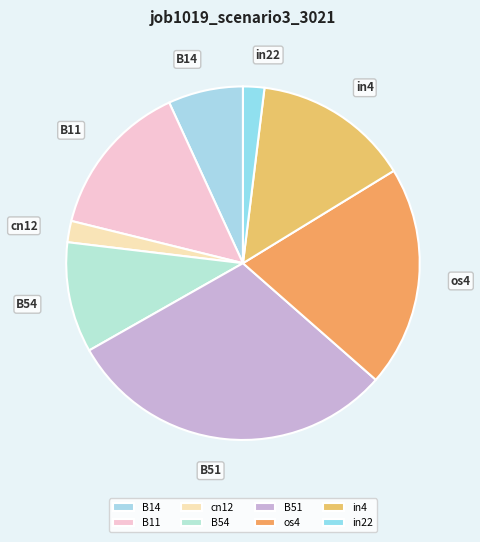

Do in22 and B14 together represent more than half of the pie?

No